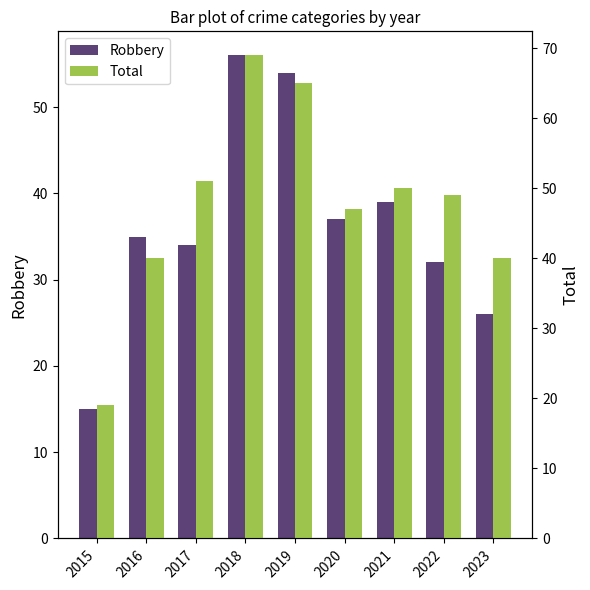

How many groups of bars are there?

9